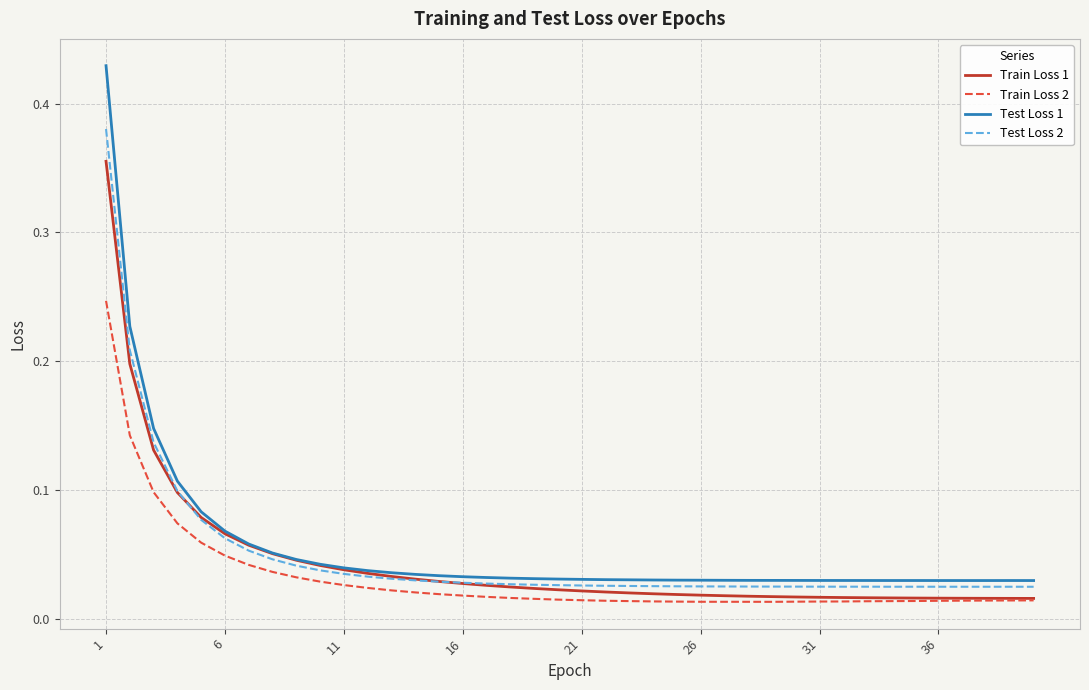

Which series has the widest spread of values?

Test Loss 1